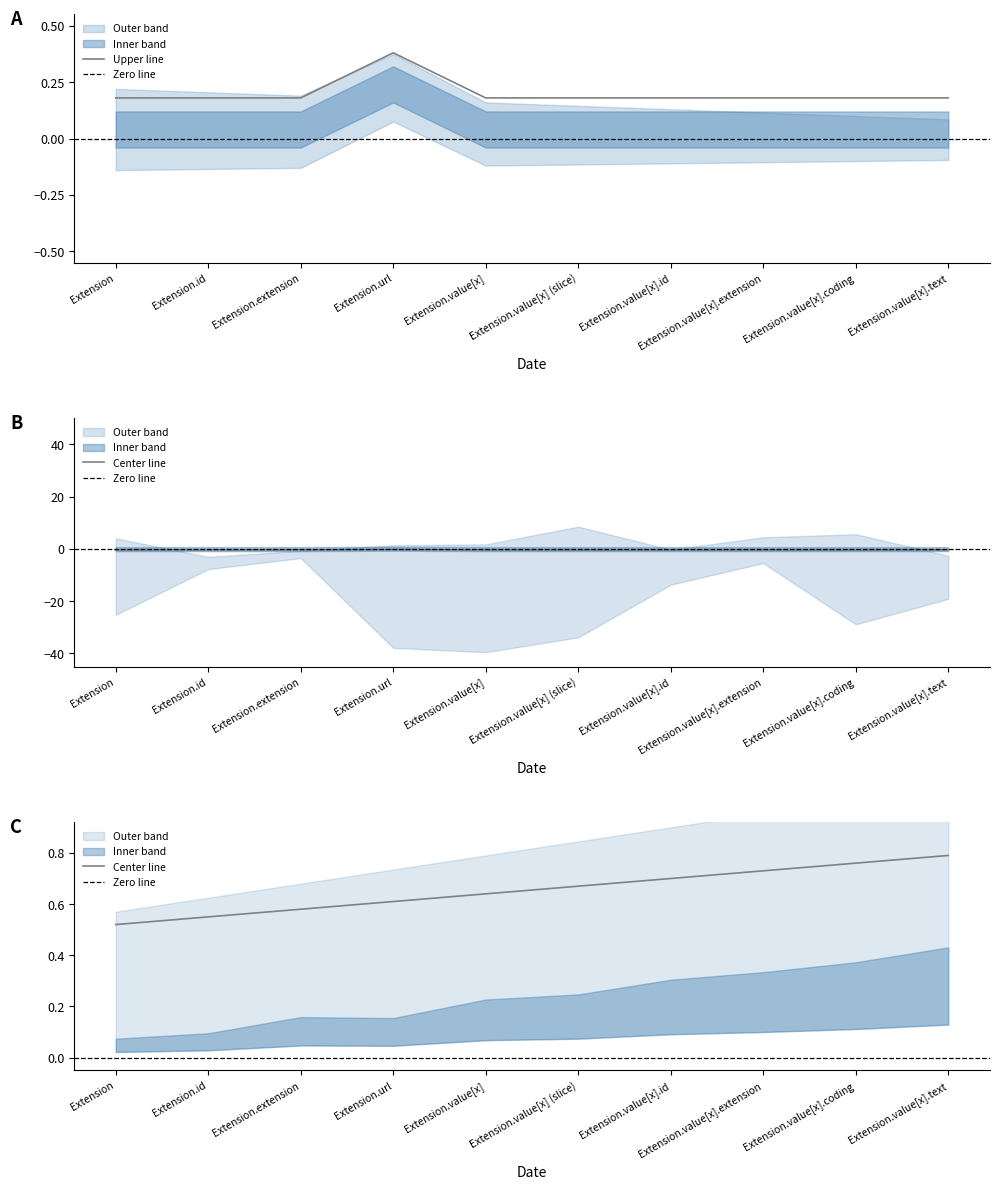

List the labels in order of Base Min value, largest first.

Extension.url, Extension, Extension.id, Extension.extension, Extension.value[x], Extension.value[x] (slice), Extension.value[x].id, Extension.value[x].extension, Extension.value[x].coding, Extension.value[x].text